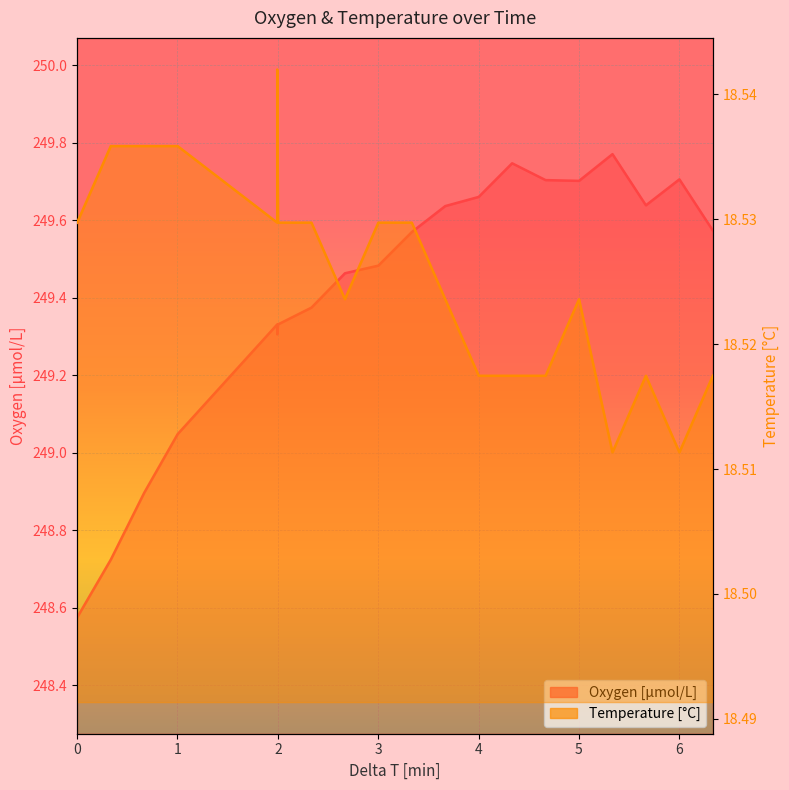

The value of Oxygen [μmol/L] at 0.0 is 248.6. True or false?

True